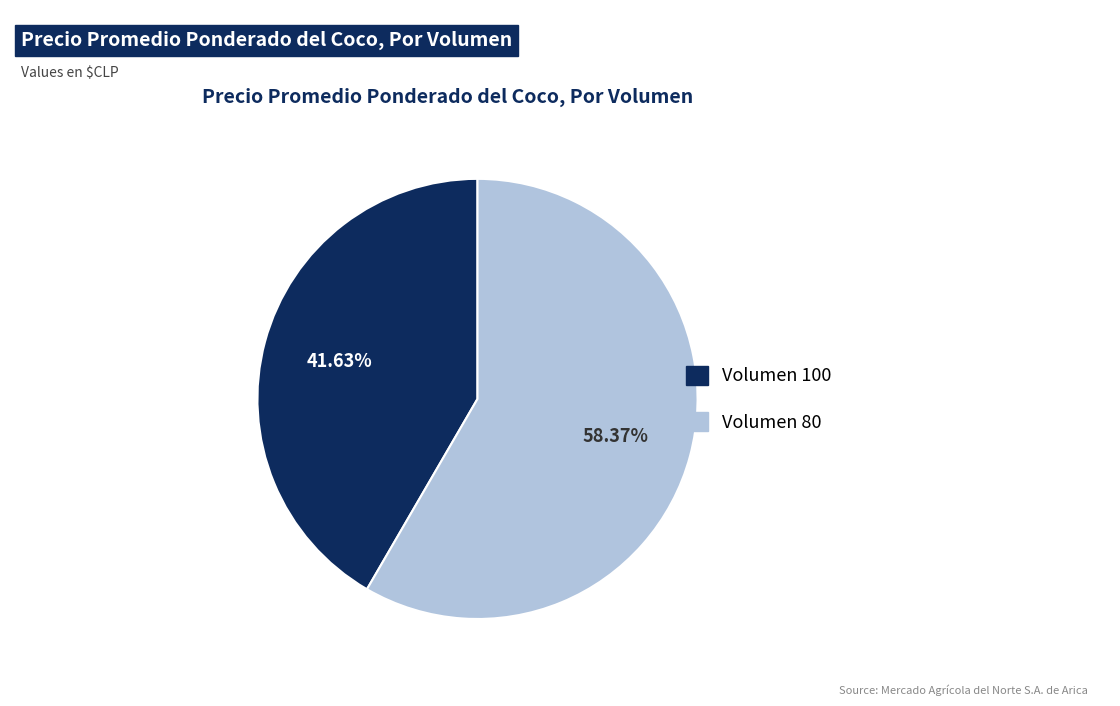

Does Volumen 100 account for over 50% of the chart?

No